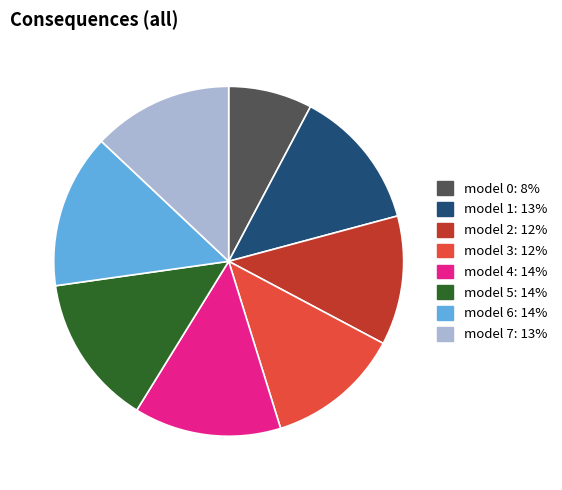

How many slices are in this pie chart?

8